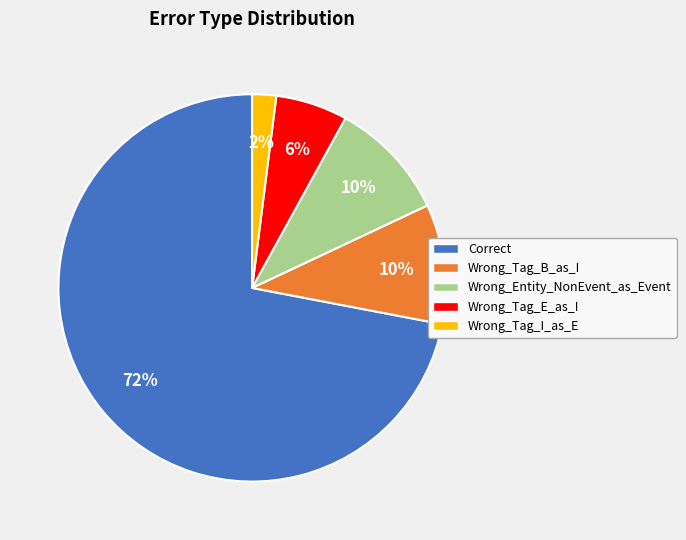

How many slices are in this pie chart?

5